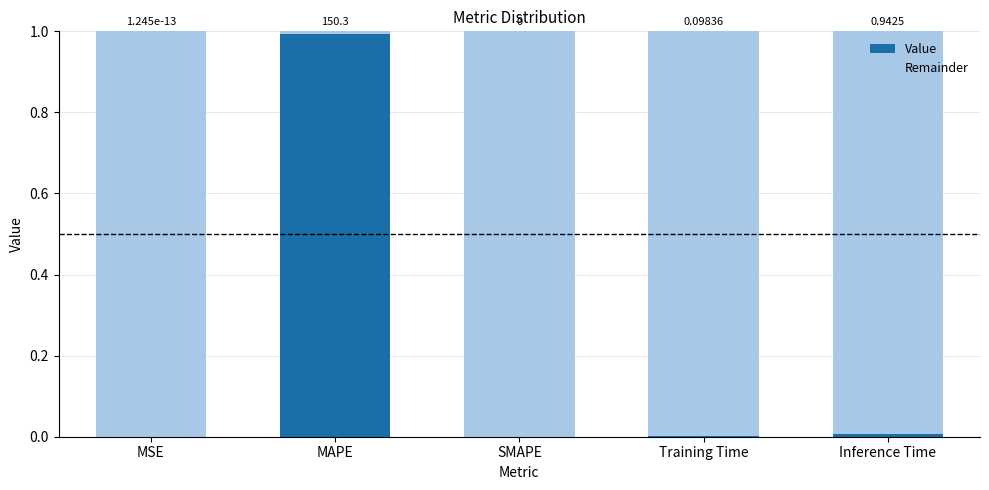

What are all the series names shown in the legend?

Value, Remainder